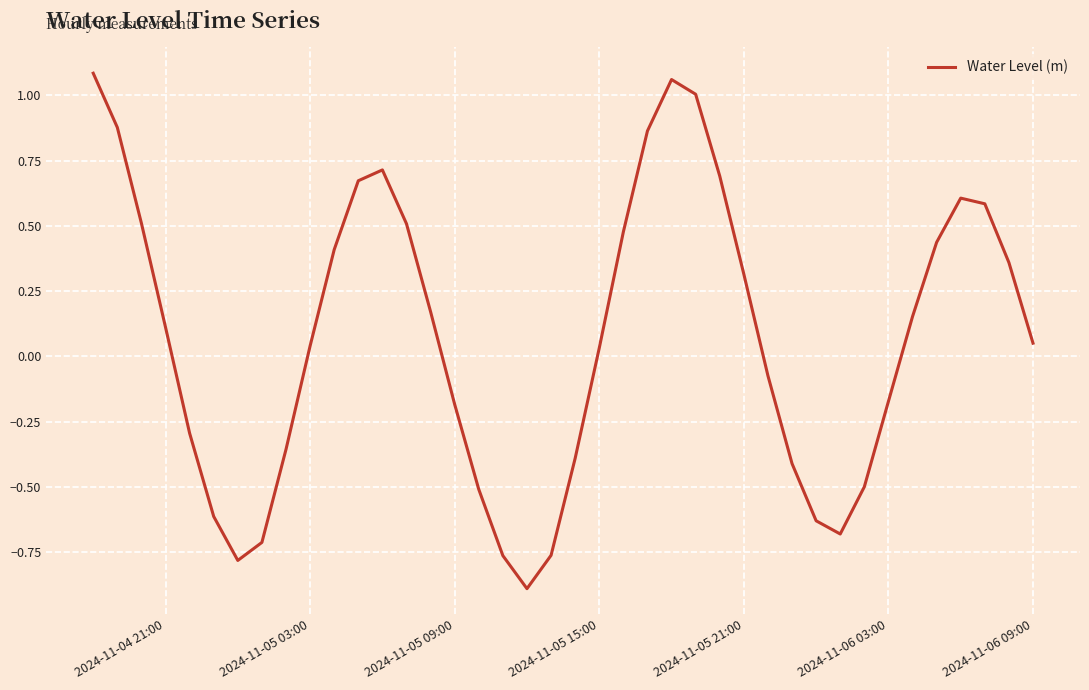

What is the difference between the maximum and minimum values?

2.0